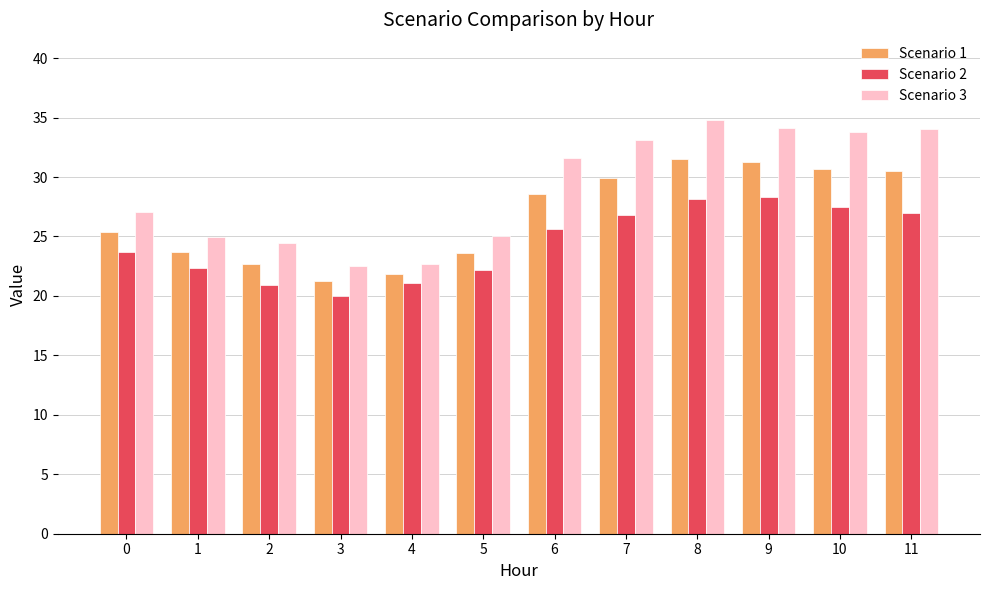

Does the chart contain any negative values?

No